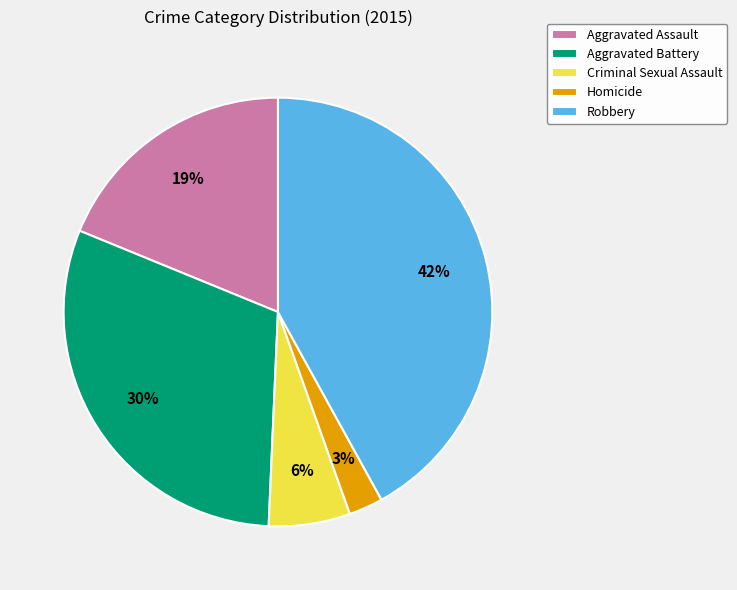

What percentage is the Aggravated Assault slice, to the nearest percent?

19%